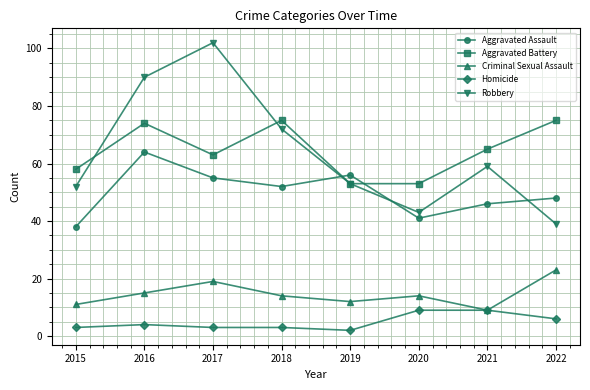

At how many categories does at least one series exceed 5?

8